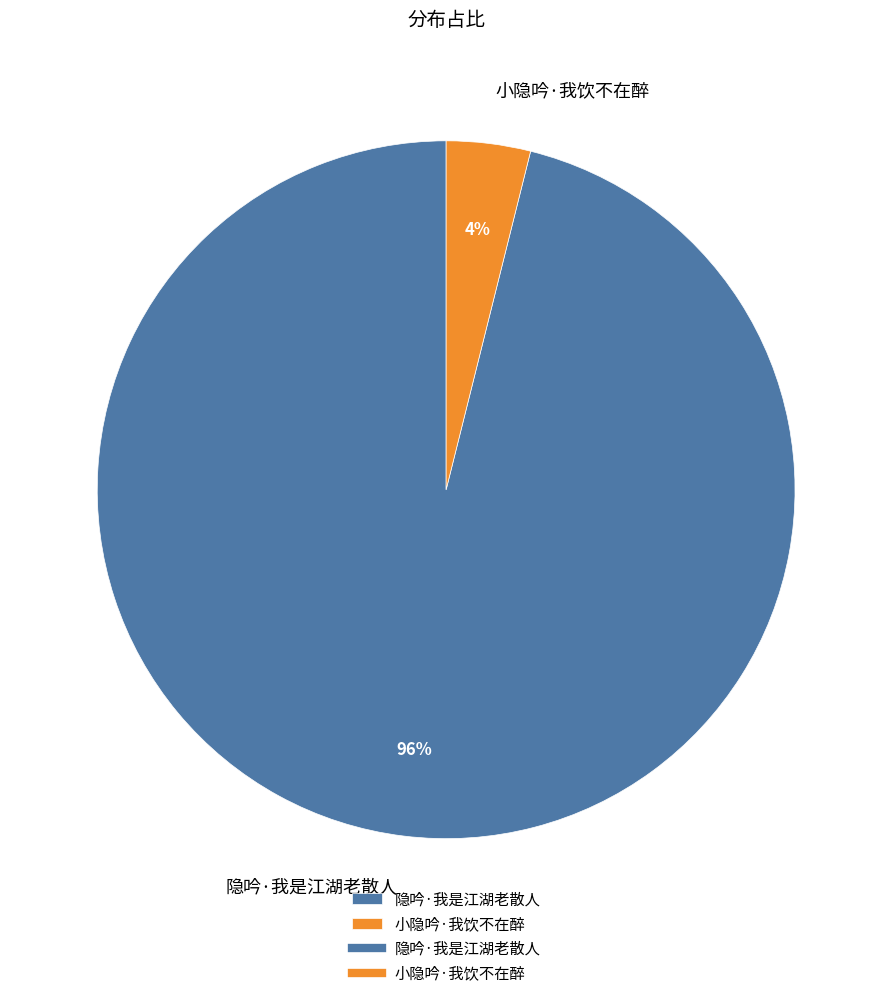

To the nearest percent, what is the average slice percentage?

50%